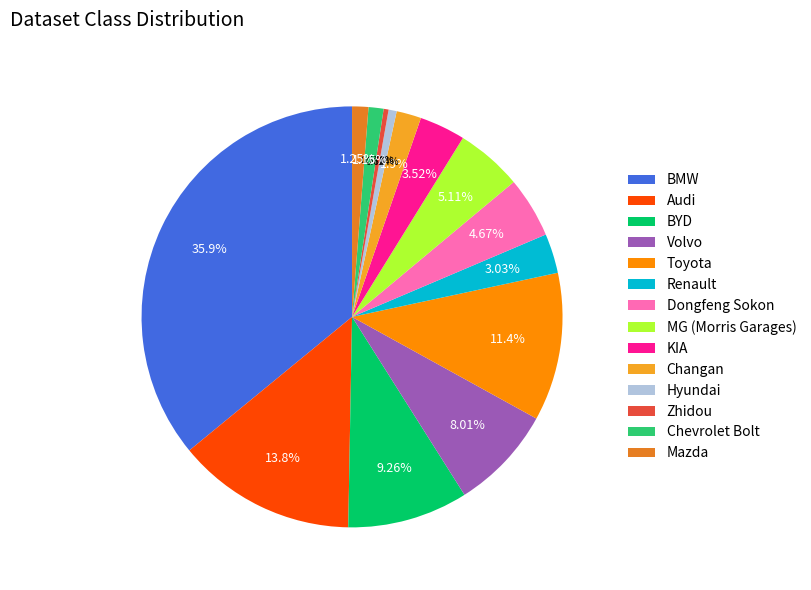

Is there a majority slice in this chart?

No